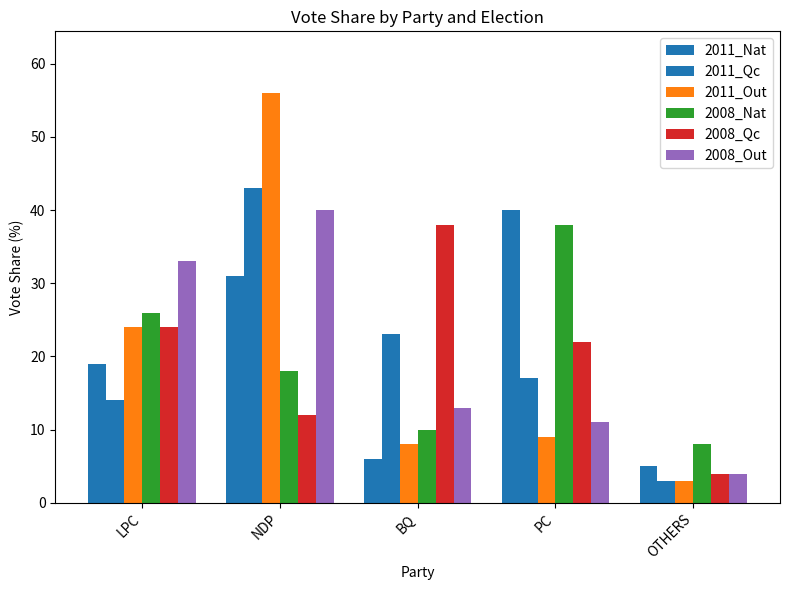

Reading left to right, transcribe all the data shown in this chart.

2011_Nat: LPC=19	NDP=31	BQ=6	PC=40	OTHERS=5
2011_Qc: LPC=14	NDP=43	BQ=23	PC=17	OTHERS=3
2011_Out: LPC=24	NDP=56	BQ=8	PC=9	OTHERS=3
2008_Nat: LPC=26	NDP=18	BQ=10	PC=38	OTHERS=8
2008_Qc: LPC=24	NDP=12	BQ=38	PC=22	OTHERS=4
2008_Out: LPC=33	NDP=40	BQ=13	PC=11	OTHERS=4